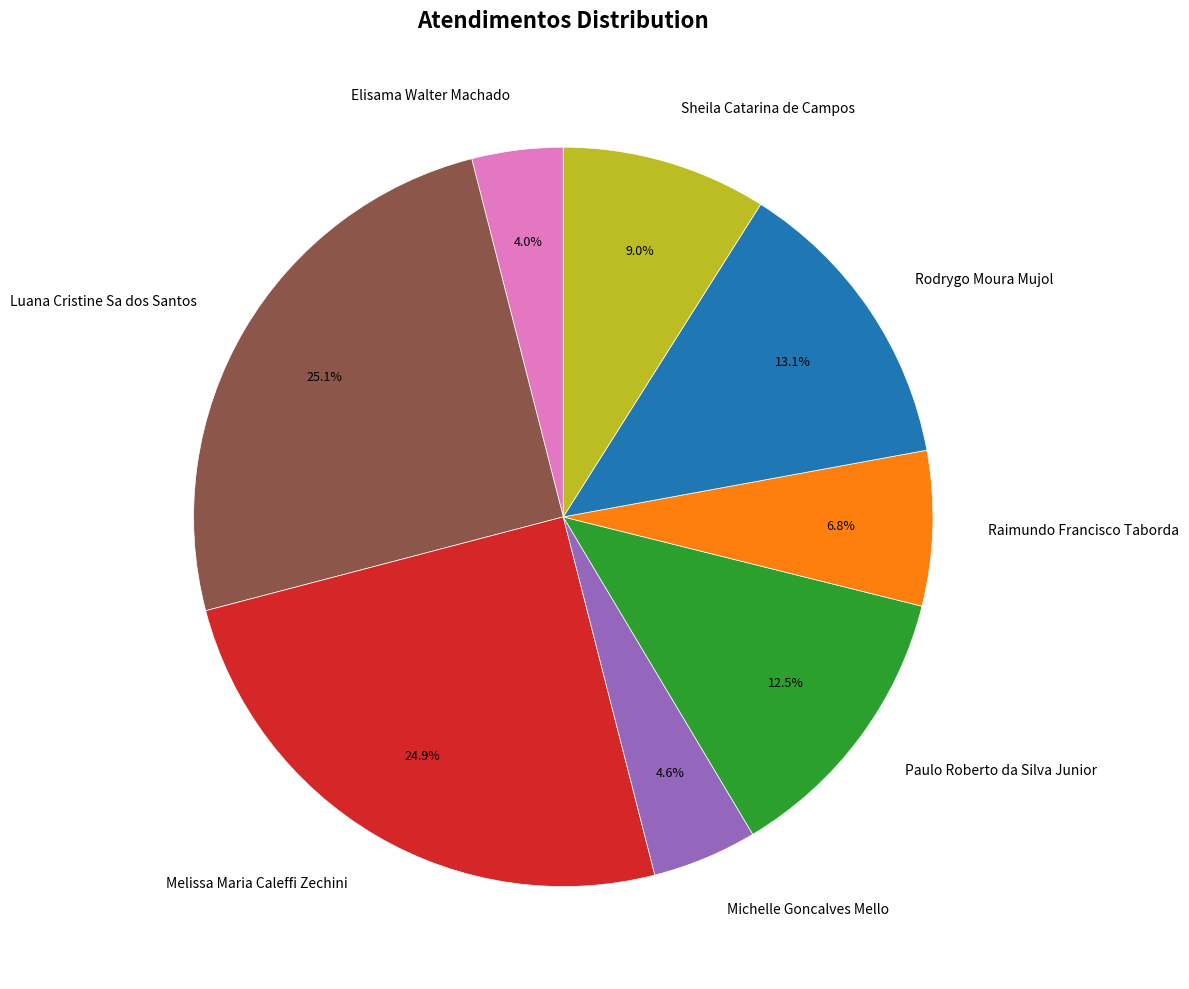

Approximately how many times larger is the value at Sheila Catarina de Campos compared to Melissa Maria Caleffi Zechini?

0.4